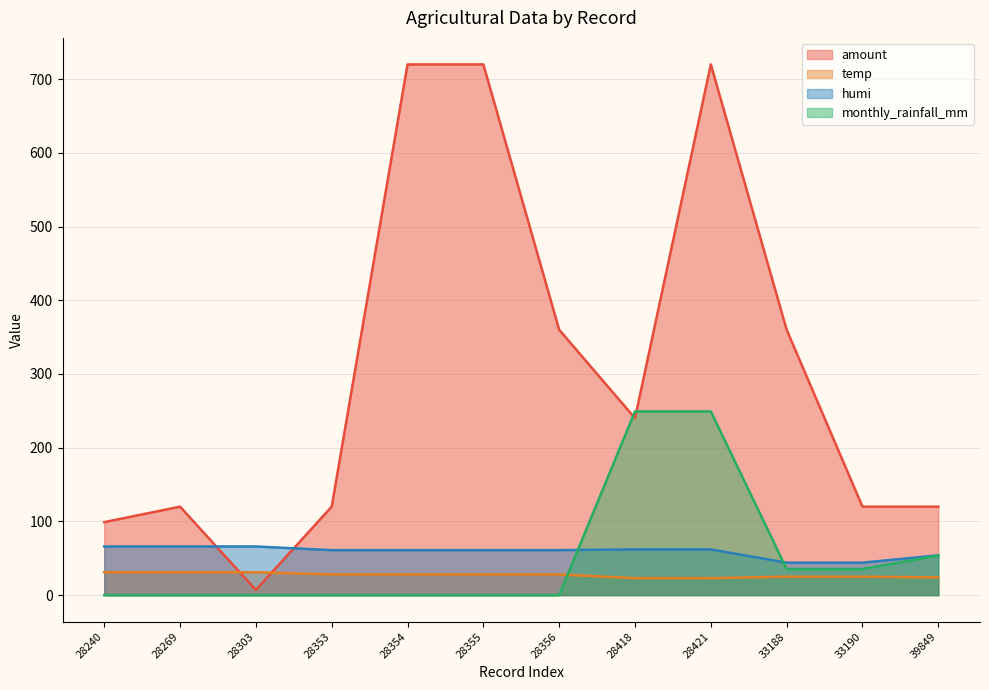

What are all the series names shown in the legend?

amount, temp, humi, monthly_rainfall_mm